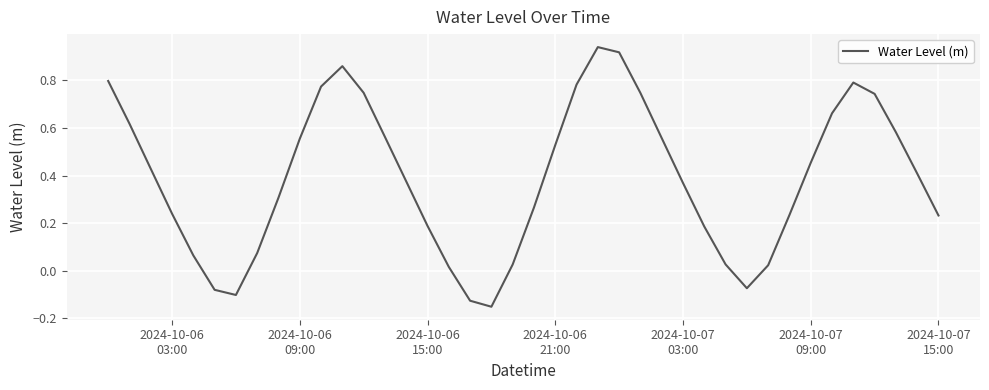

Is this an area chart (filled region under the line)?

No